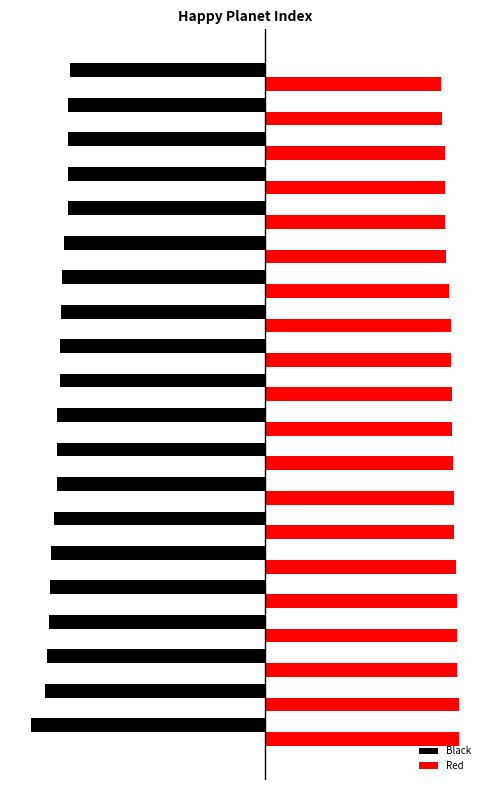

What is the difference between the second highest and second lowest values in the Red series?

4.6